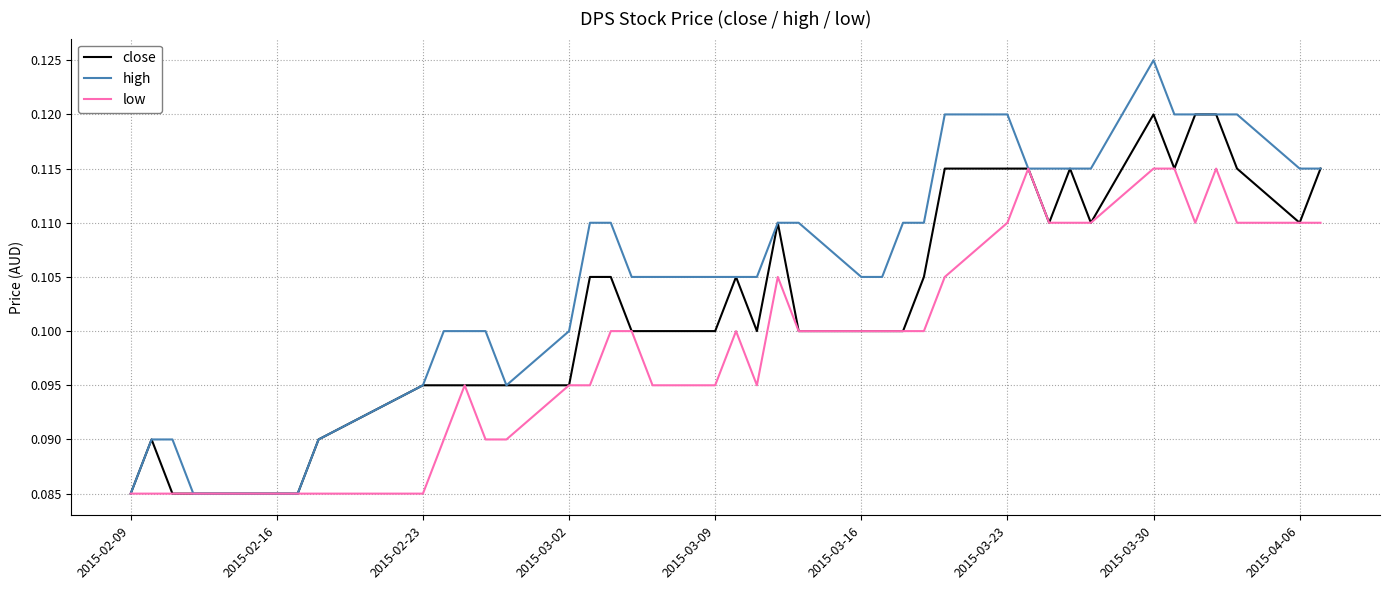

Count the close values in the range 0 to 1.

40